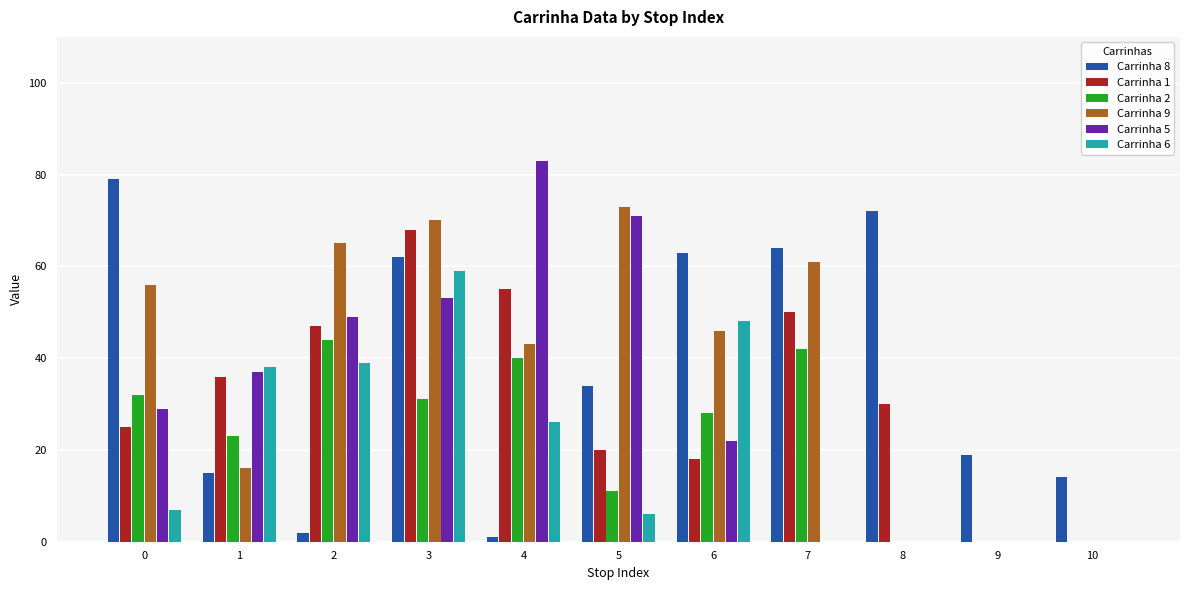

Which series has the largest range (max minus min)?

Carrinha 5